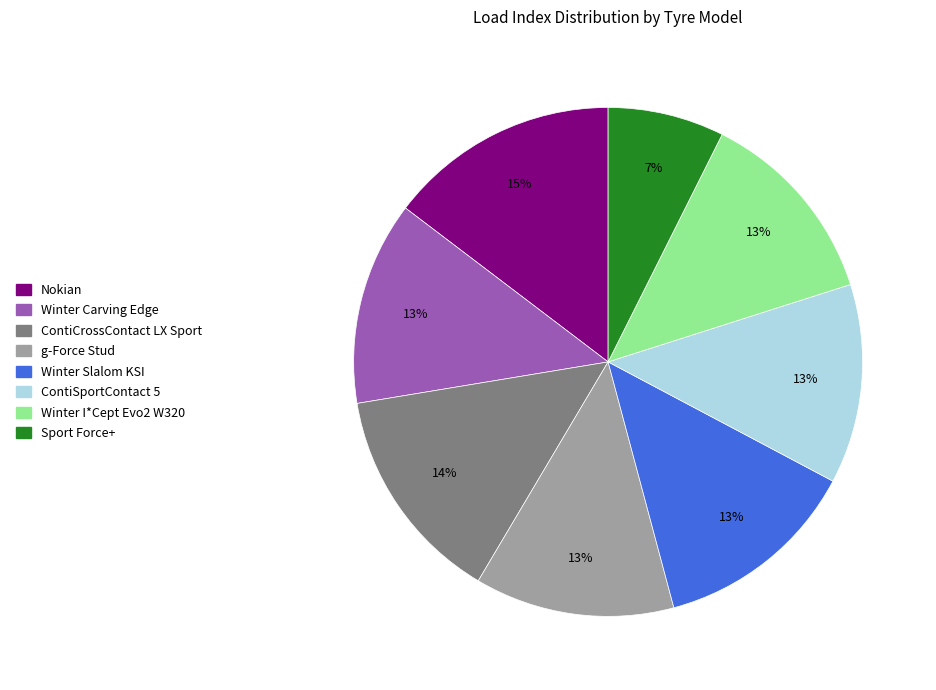

To the nearest percent, what is the average slice percentage?

12%